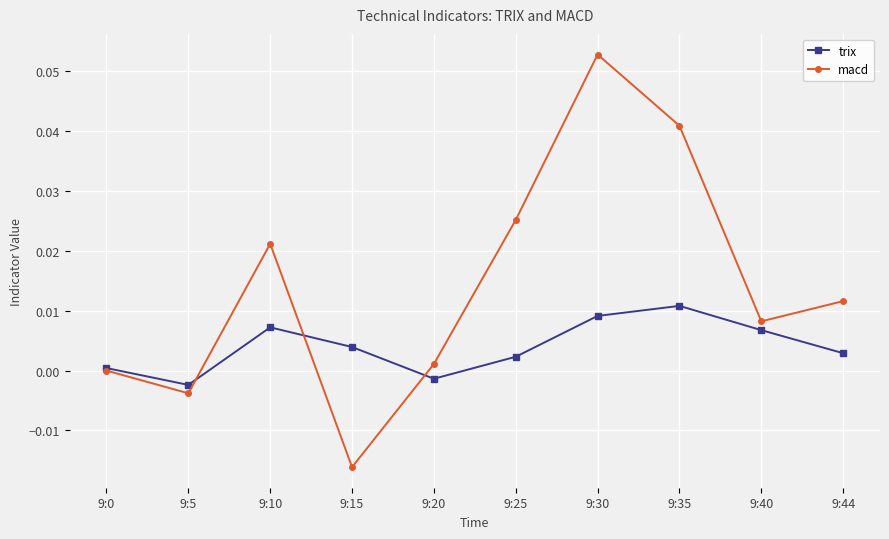

True or false: trix has more than 1 interior local peaks.

True